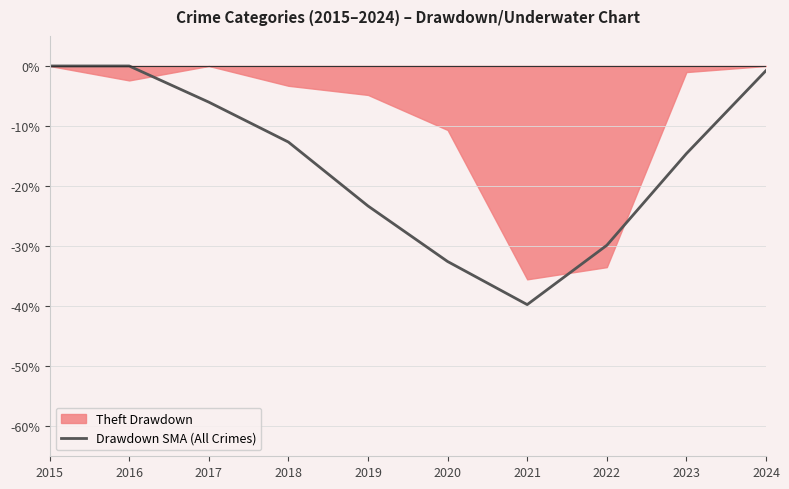

Which category has the lowest value in the Drawdown SMA (All Crimes) series?

2021